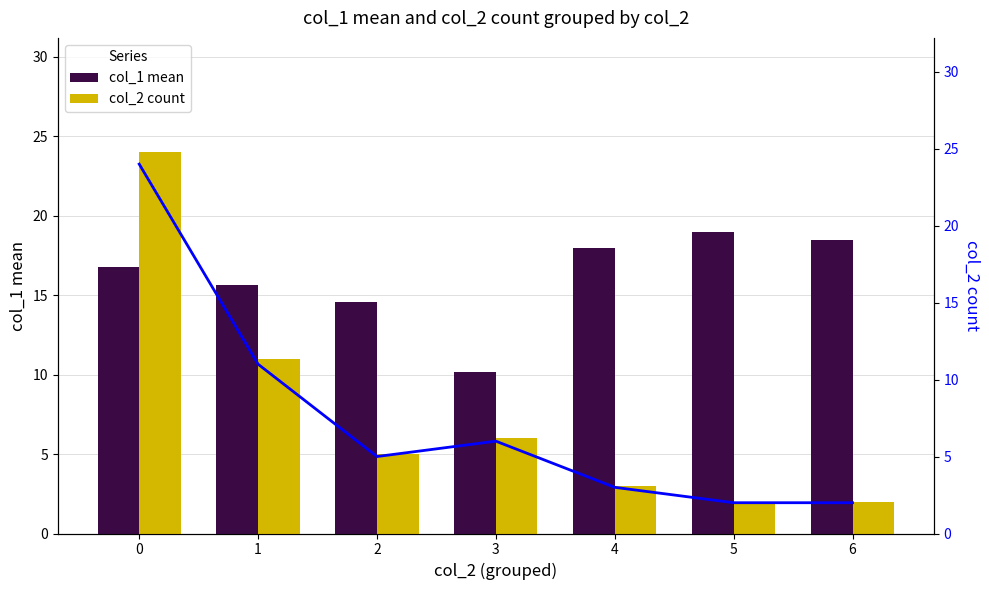

Is it true that col_1 mean equals 15.6 at 1?

True